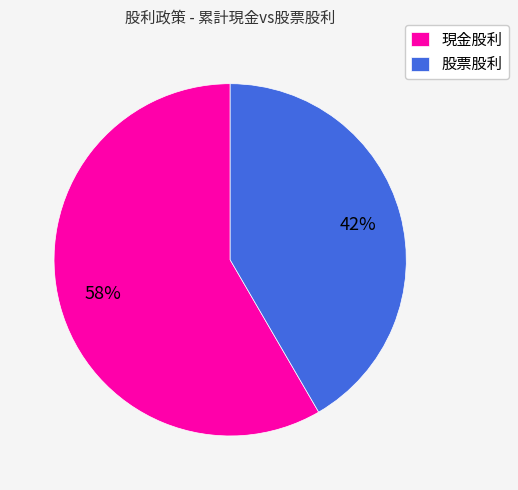

What is the smallest slice in the pie chart?

股票股利